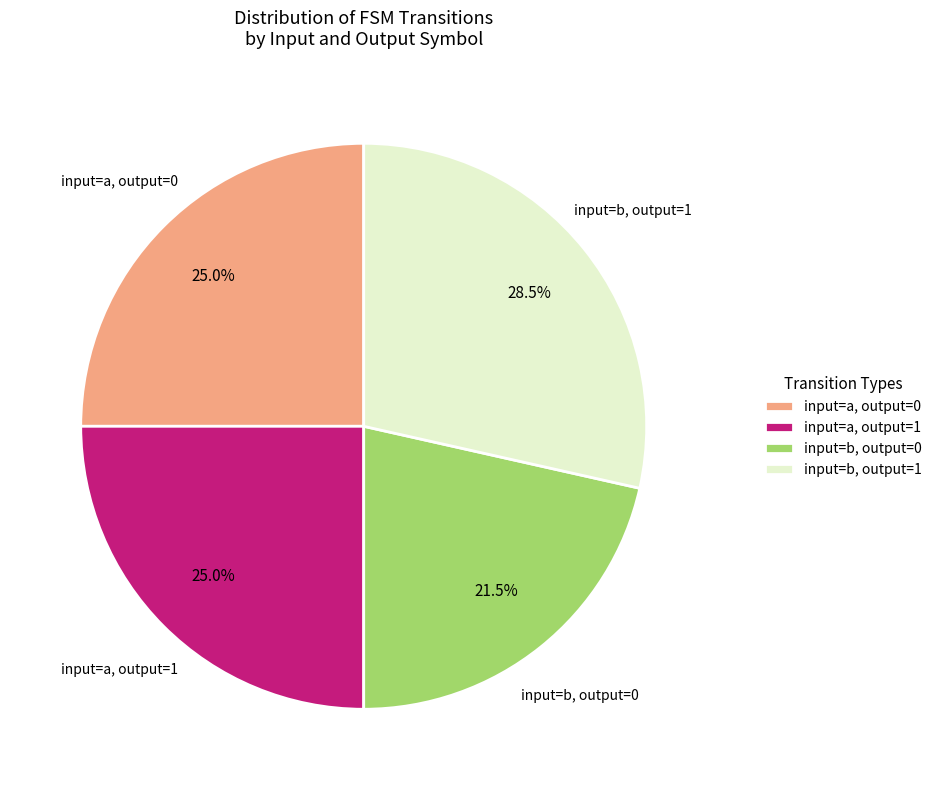

Which has a higher value, input=b, output=0 or input=a, output=0?

input=a, output=0